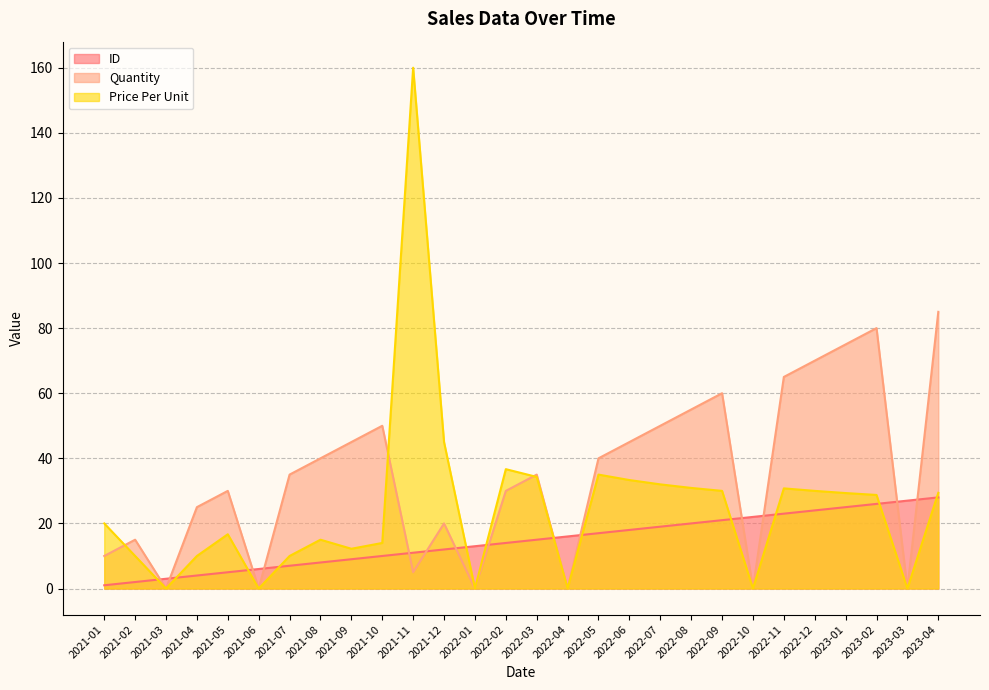

Rank the series by their maximum value, from lowest to highest.

ID, Quantity, Price Per Unit